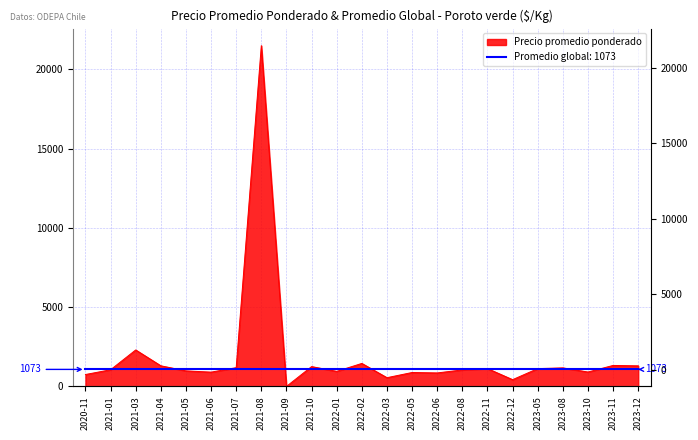

What is the difference between the maximum and minimum values?

21500